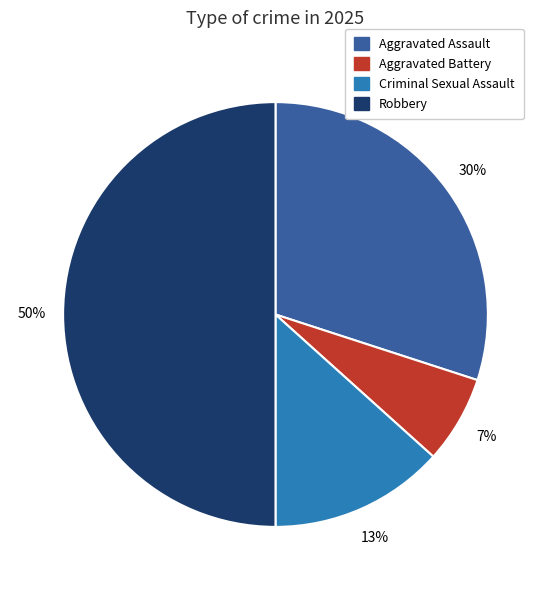

Between Aggravated Battery and Criminal Sexual Assault, which is larger?

Criminal Sexual Assault